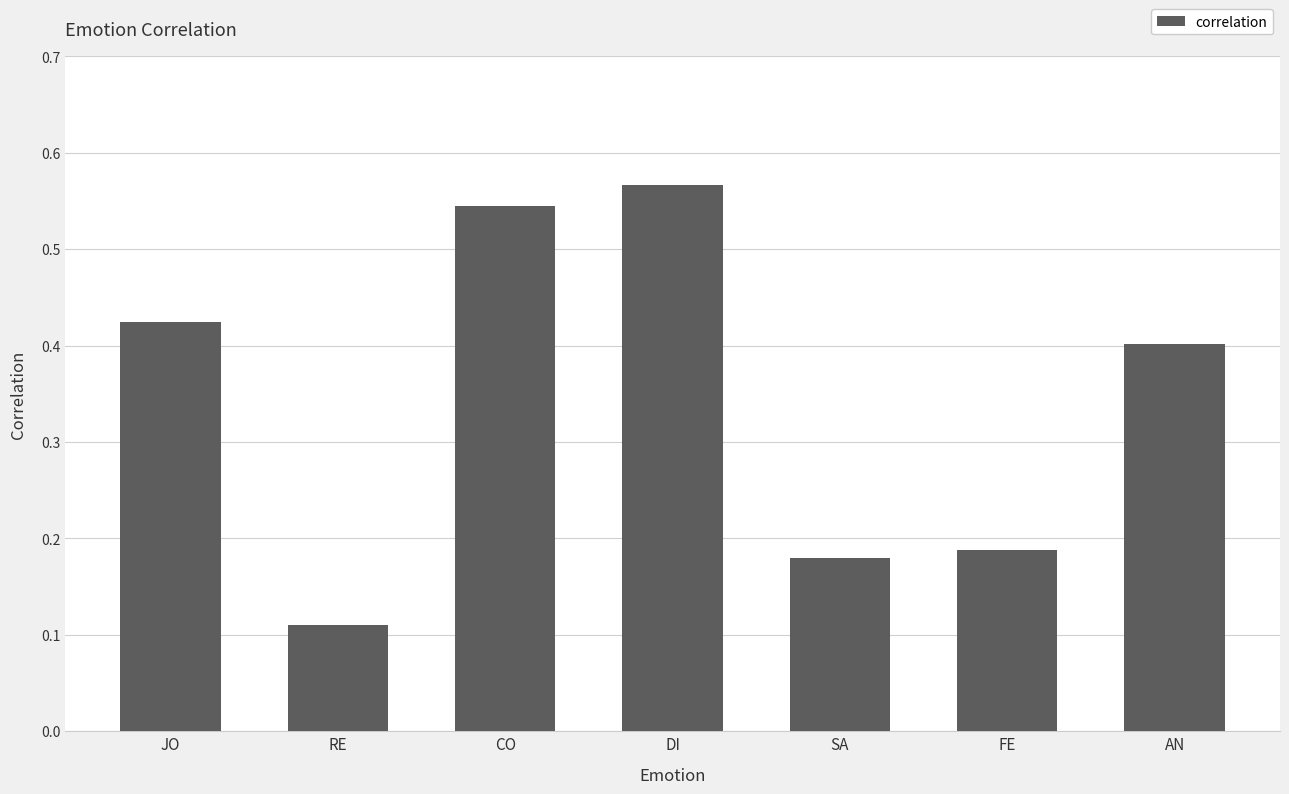

Between DI and JO, which is larger?

DI